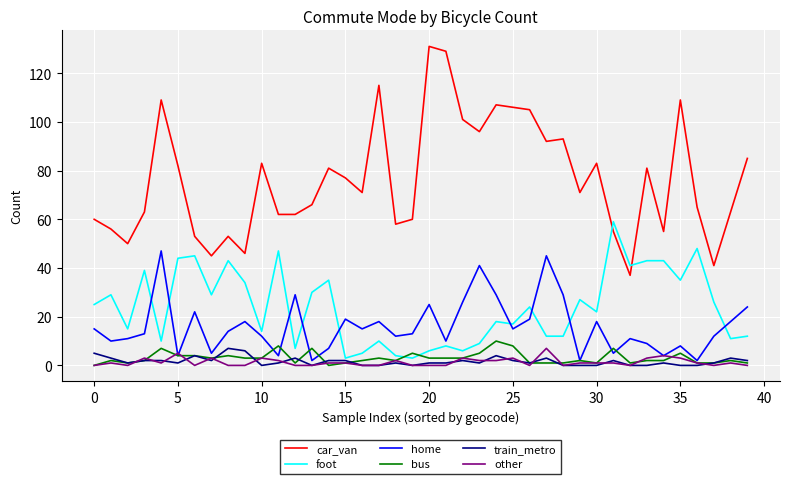

What is the maximum value for other?

7